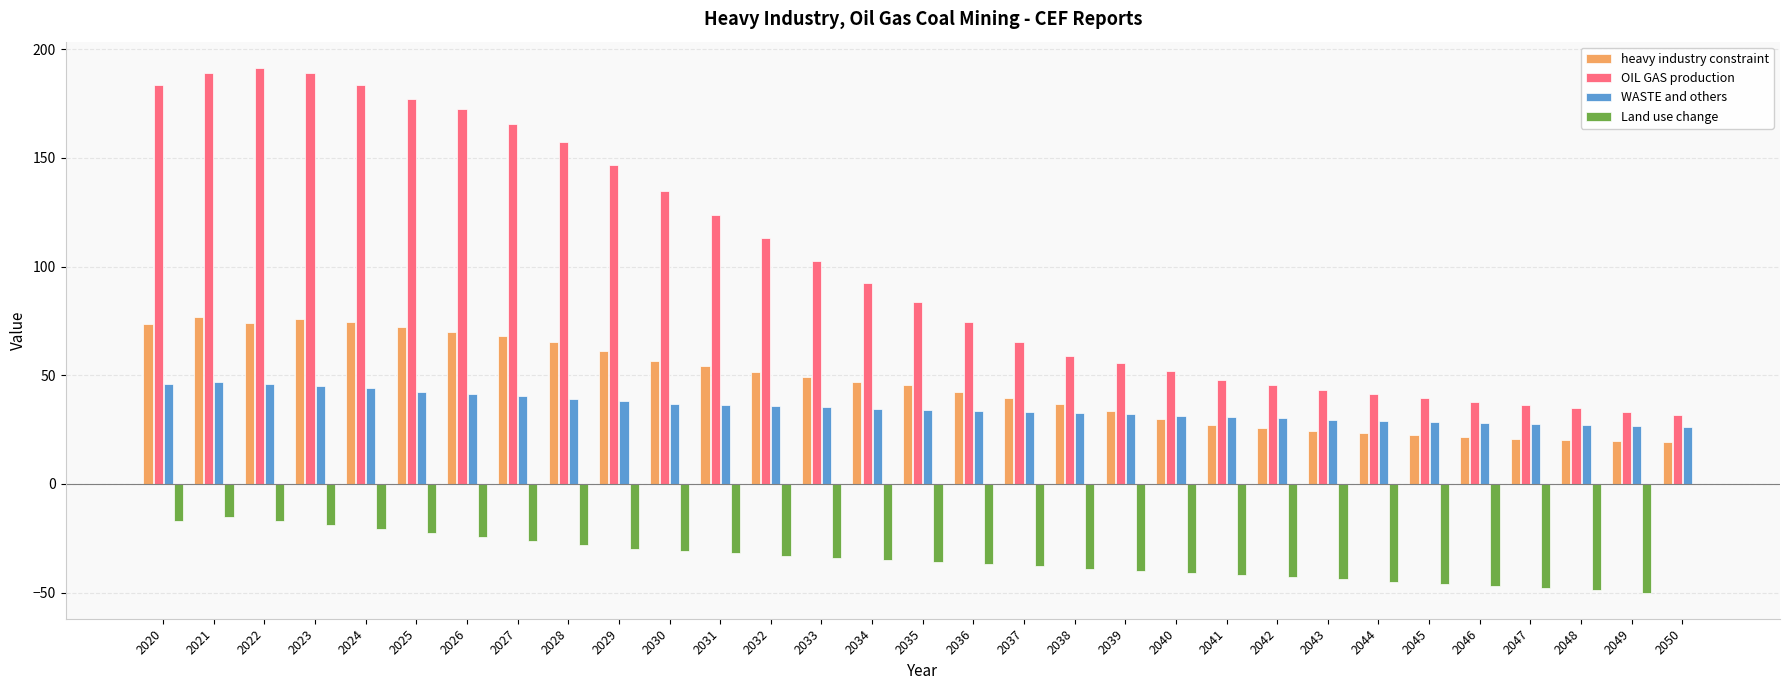

Where does the heavy industry constraint series first go above 45?

2020